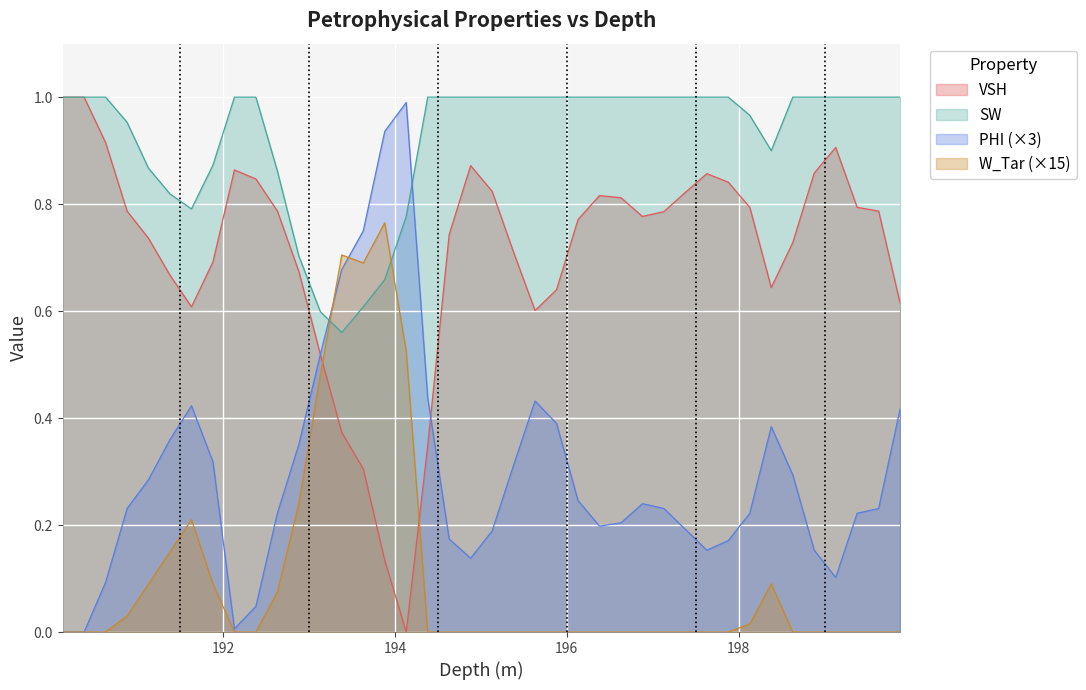

Which series ends up on top after the final intersection of VSH and W_Tar?

VSH